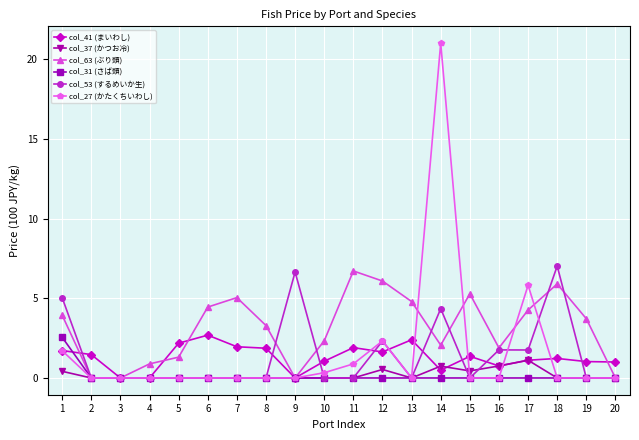

At how many categories does at least one series exceed 3?

13